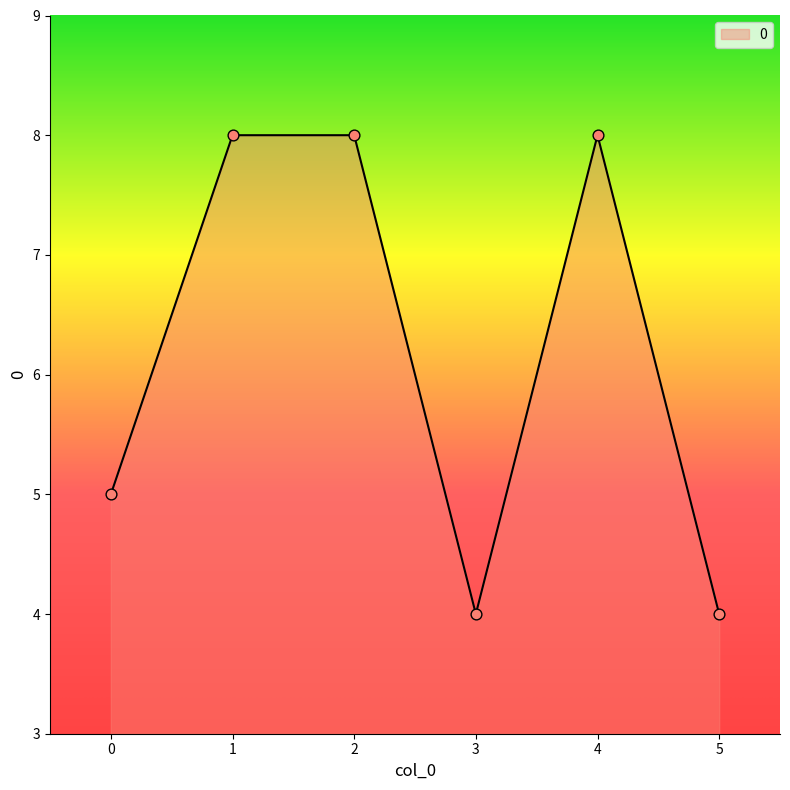

What is the change in value from 0 to 4?

+3